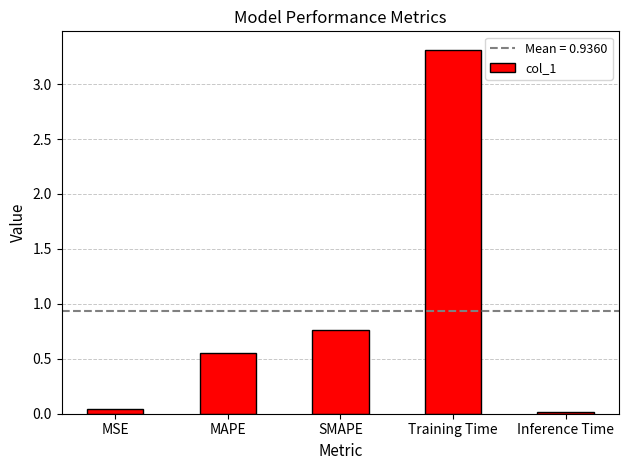

How many distinct data groups are displayed?

1